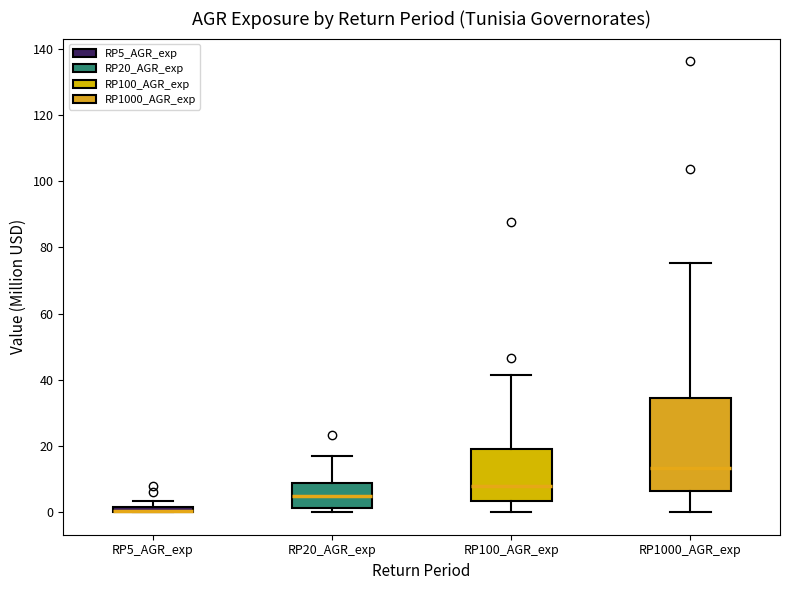

Comparing the boxes themselves (not the whiskers), which one is the tallest?

RP1000_AGR_exp